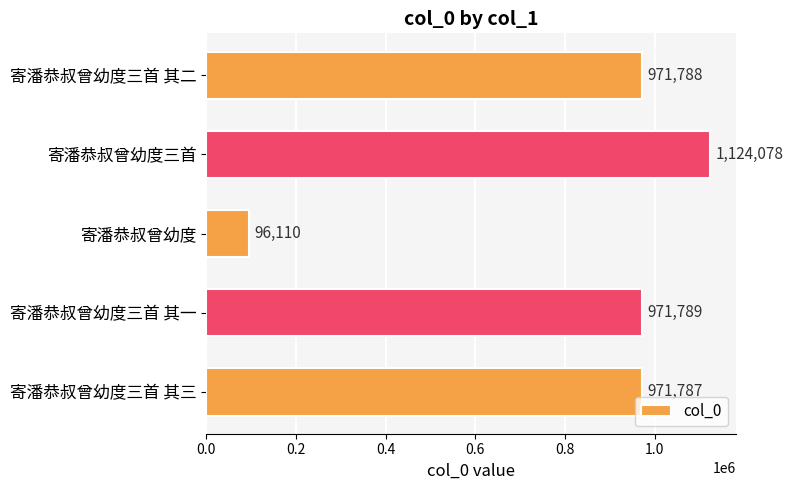

Reading bottom to top, transcribe all the data shown in this chart.

寄潘恭叔曾幼度三首 其三=971787	寄潘恭叔曾幼度三首 其一=971789	寄潘恭叔曾幼度=96110	寄潘恭叔曾幼度三首=1124078	寄潘恭叔曾幼度三首 其二=971788